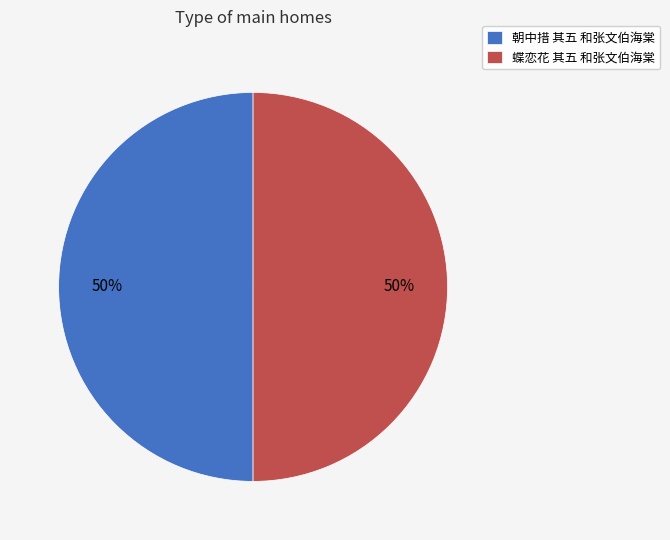

Is the sum of 蝶恋花 其五 和张文伯海棠 and 朝中措 其五 和张文伯海棠 greater than half?

Yes